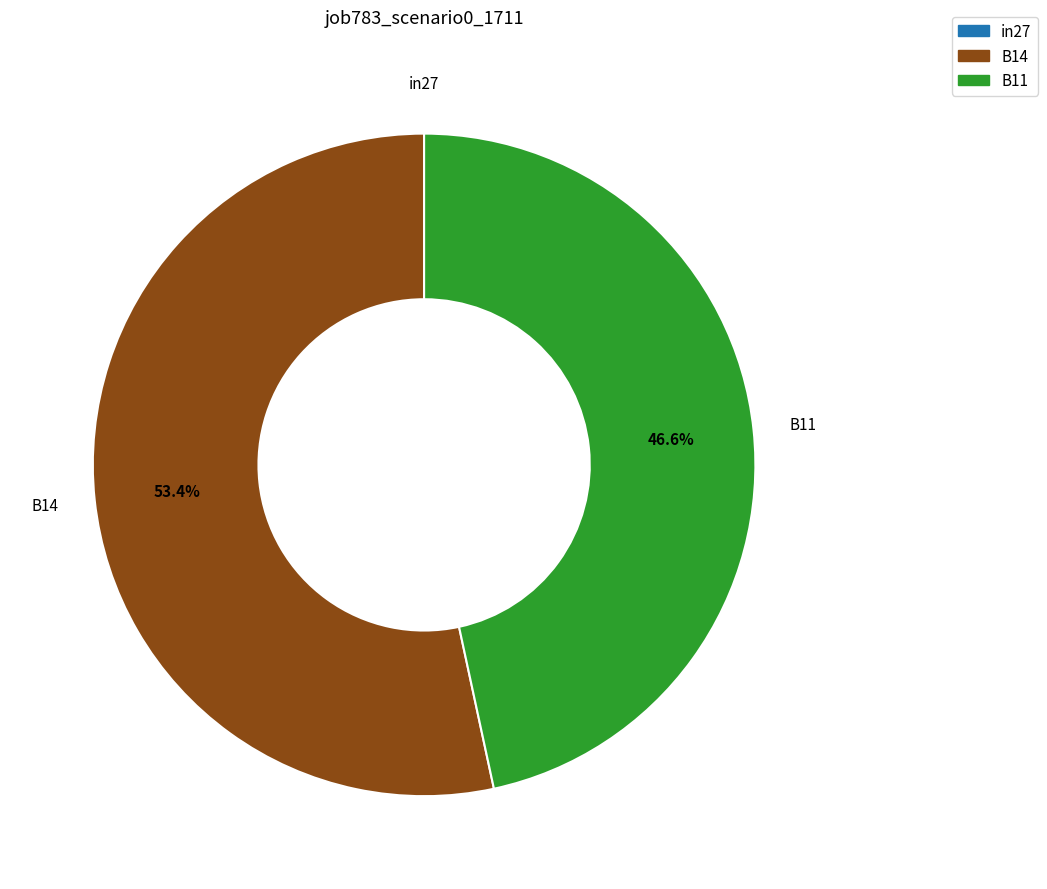

Which category has the biggest portion of the pie?

B14